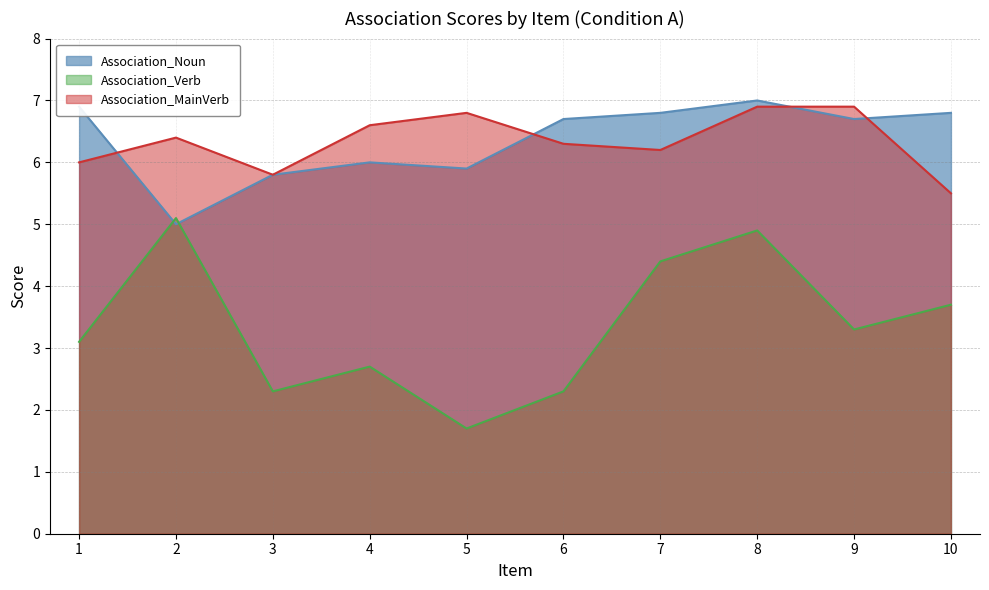

Which series has the largest total across all categories?

Association_Noun